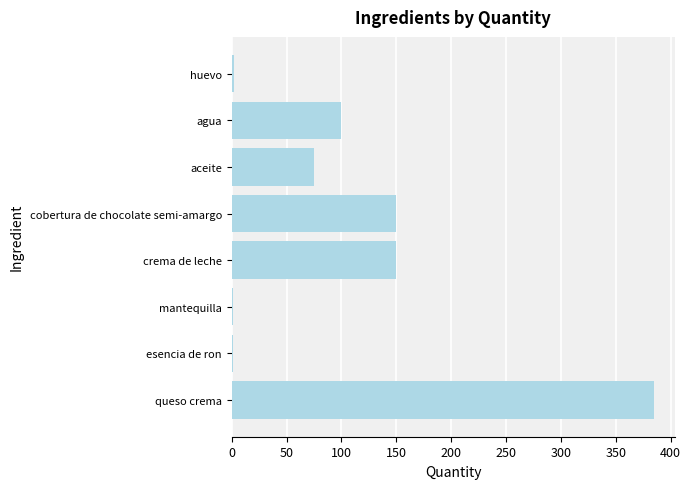

What is the maximum value shown in the chart?

385